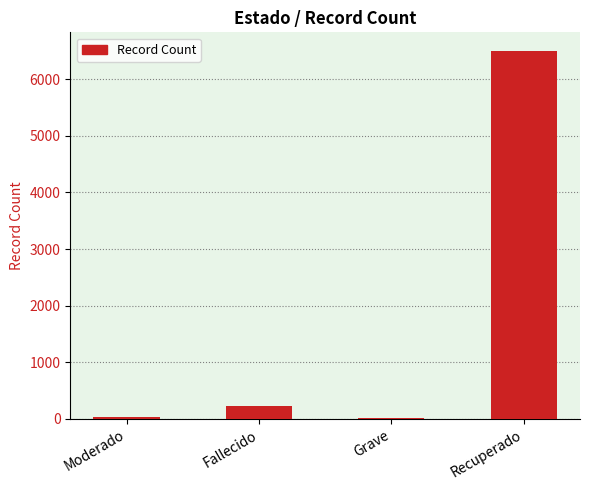

What is the ratio of the value at Recuperado to the value at Fallecido?

27.9